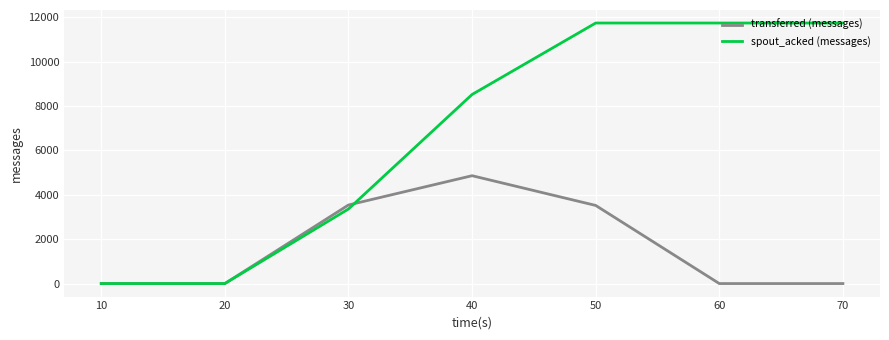

Which series has the largest total across all categories?

spout_acked (messages)